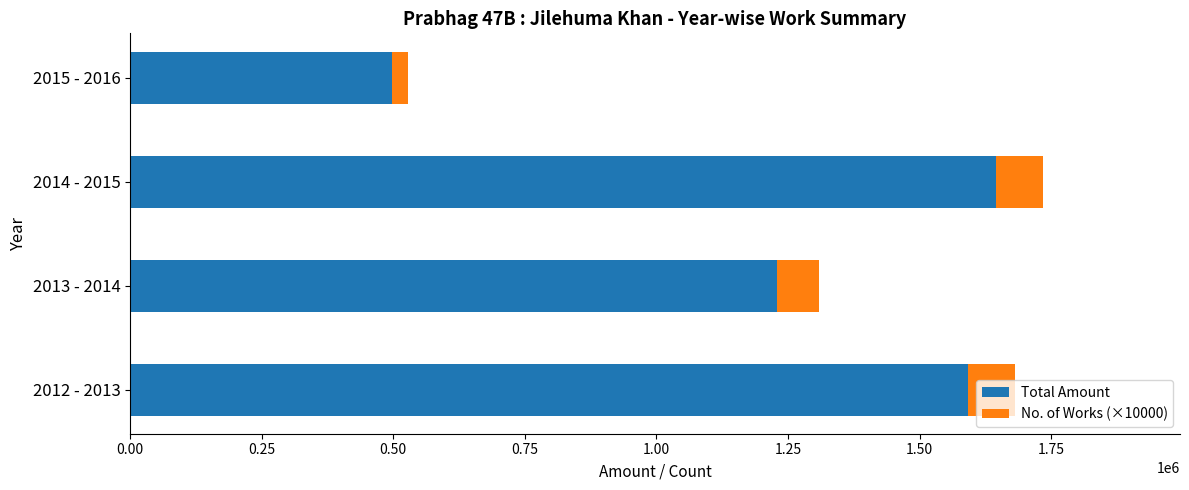

What is the average value of the Total Amount series?

1240497